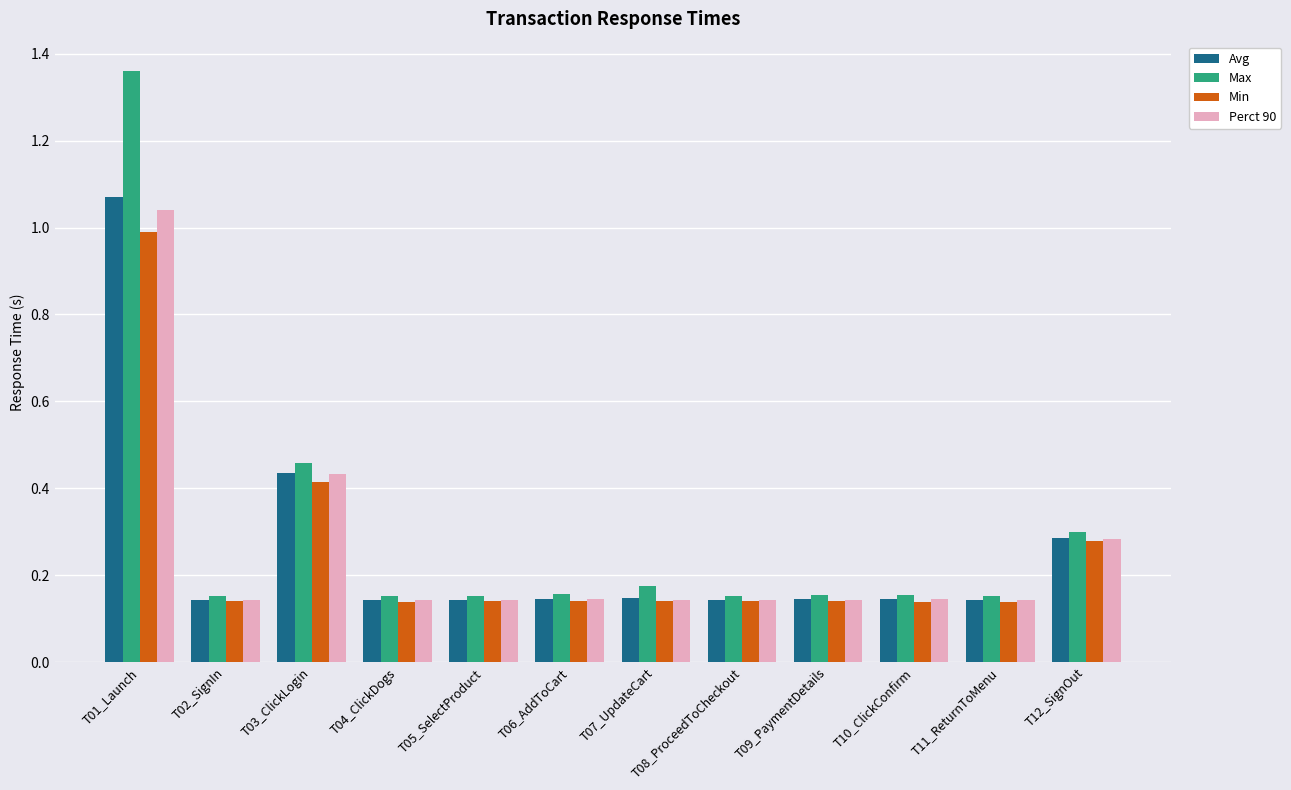

How many groups of bars are there?

12